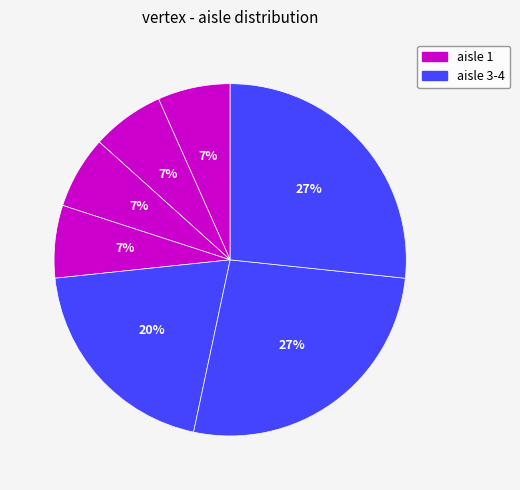

Count the number of slices in the pie.

7